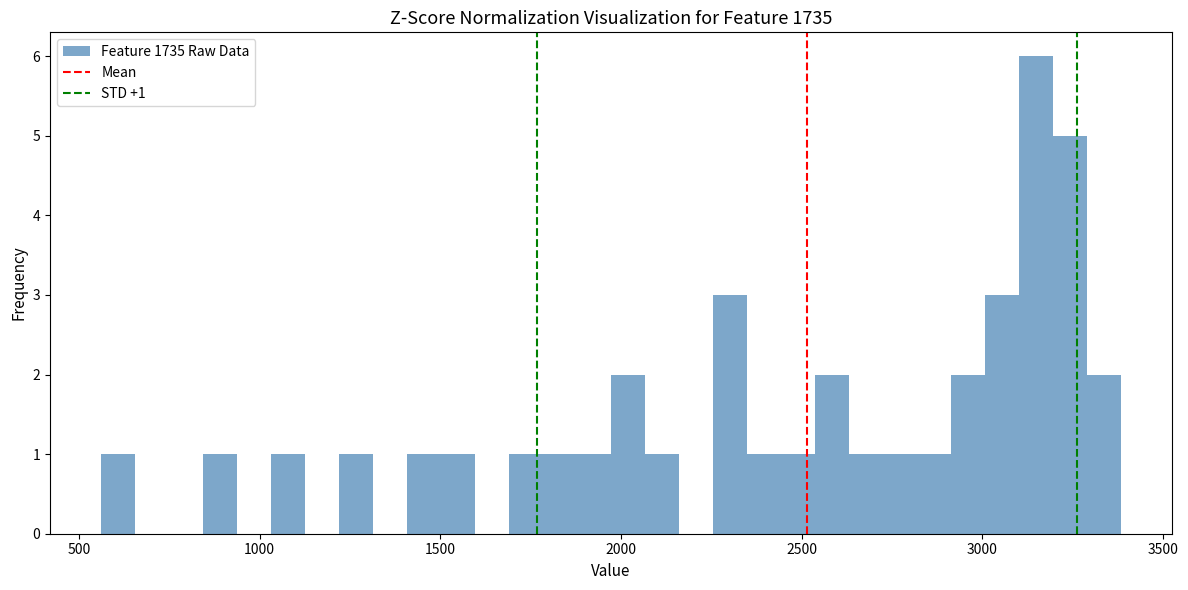

Read against the x-axis, roughly where is the centre of the tallest bar?

3150